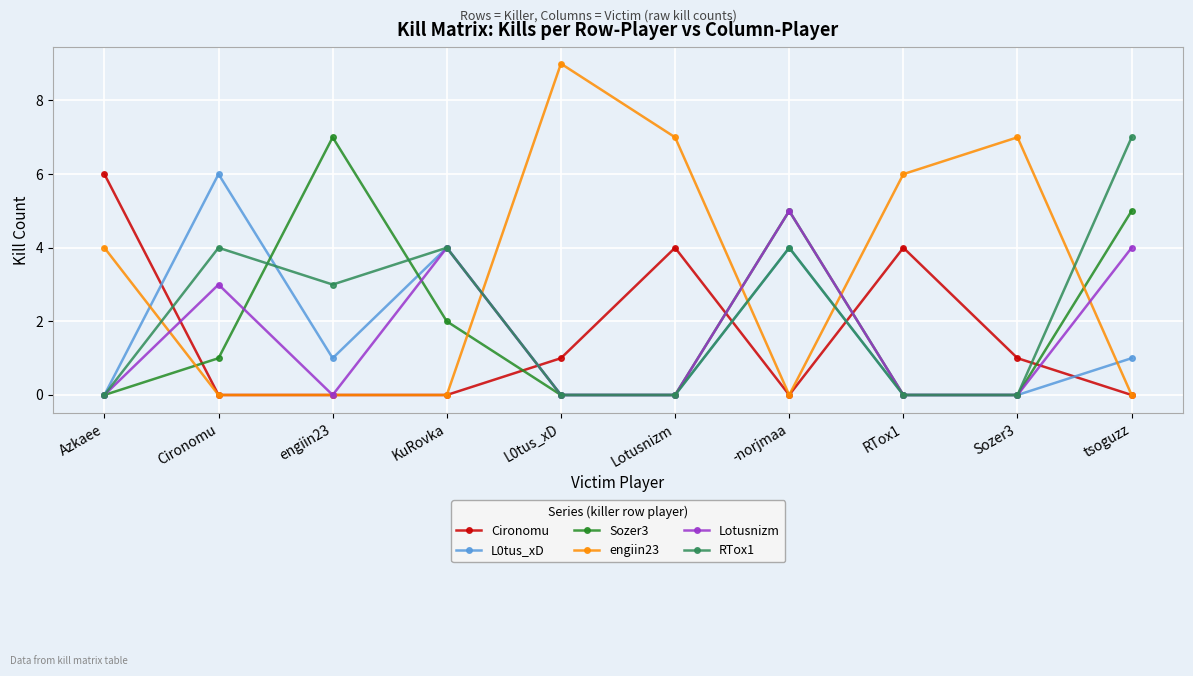

What is the sum of the RTox1 values at Lotusnizm and engiin23?

3